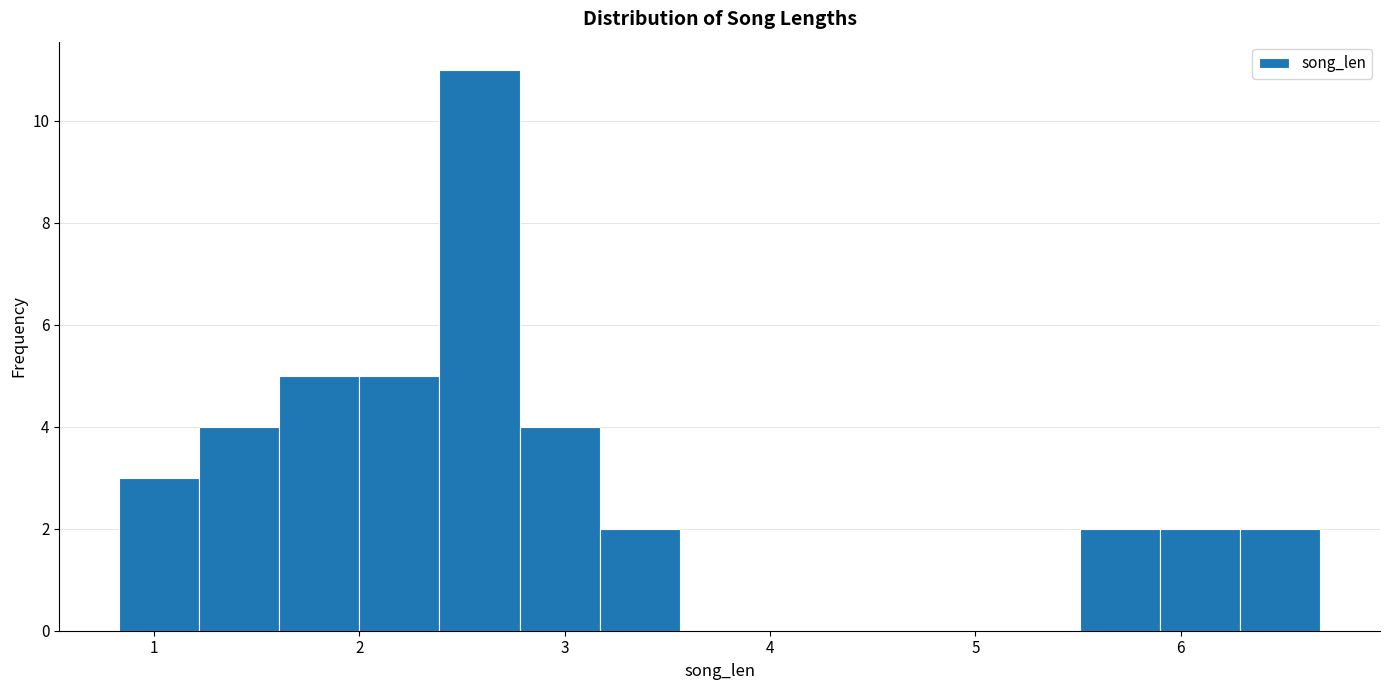

Read against the x-axis, roughly where is the centre of the tallest bar?

2.6